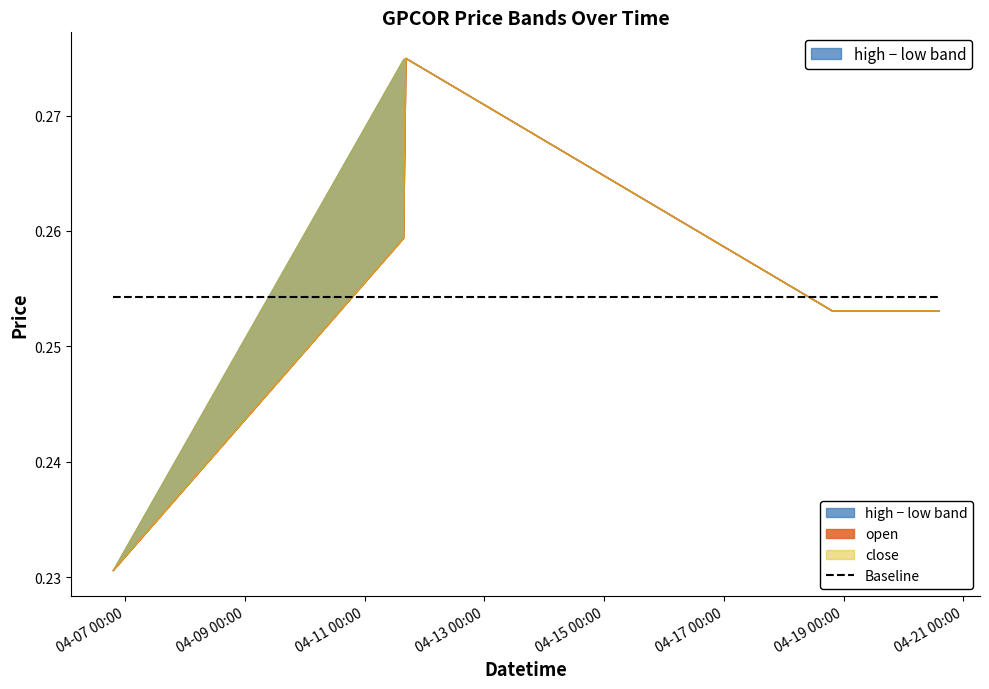

What is the sum of the high values at 2022-04-18 19:23:00 and 2022-04-06 19:03:00?

0.5